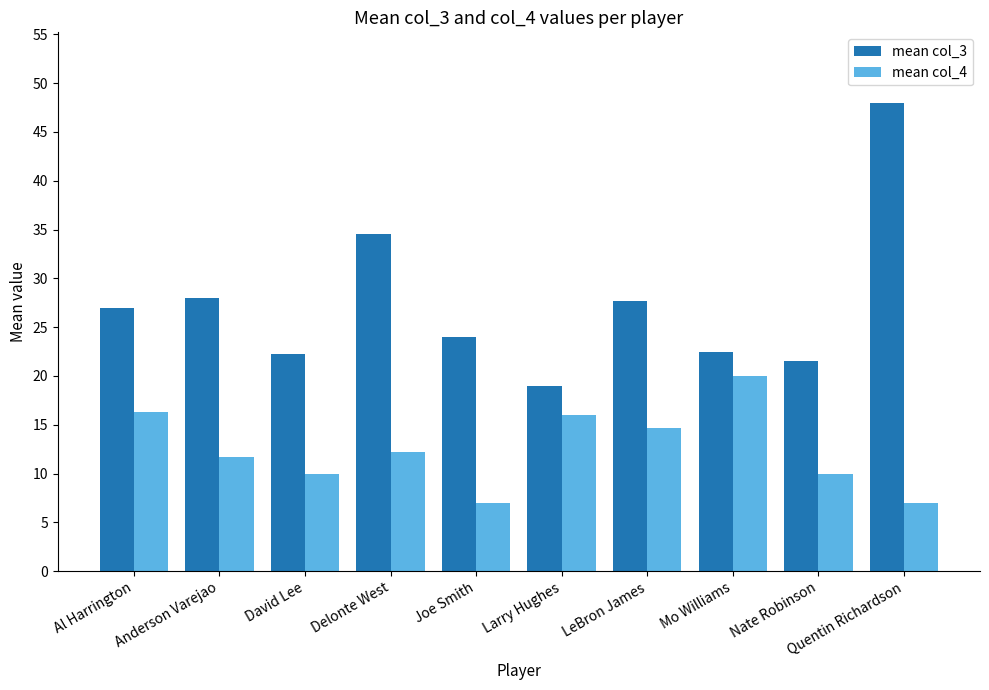

How many values in the mean col_4 series exceed 12?

5